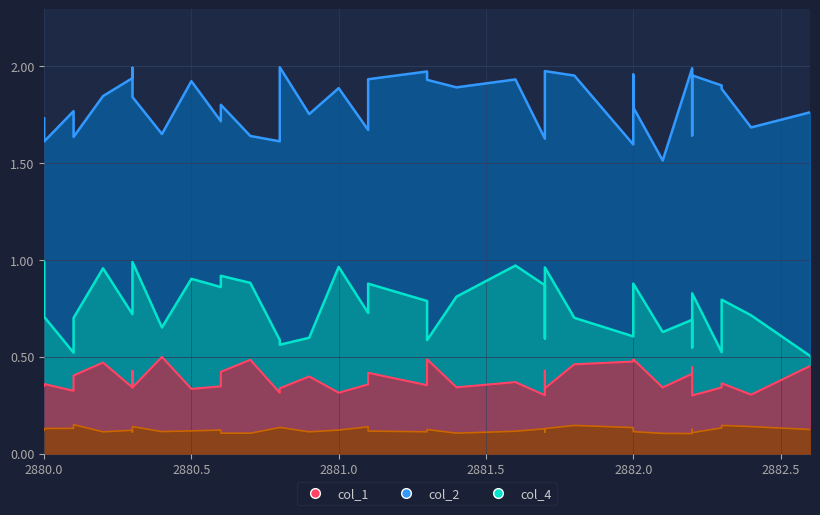

What is the average value of the col_3 series?

0.1